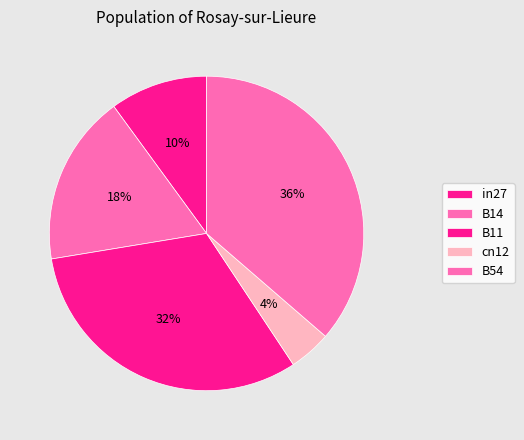

To the nearest percent, what is the difference between the largest and smallest slice percentages?

32%